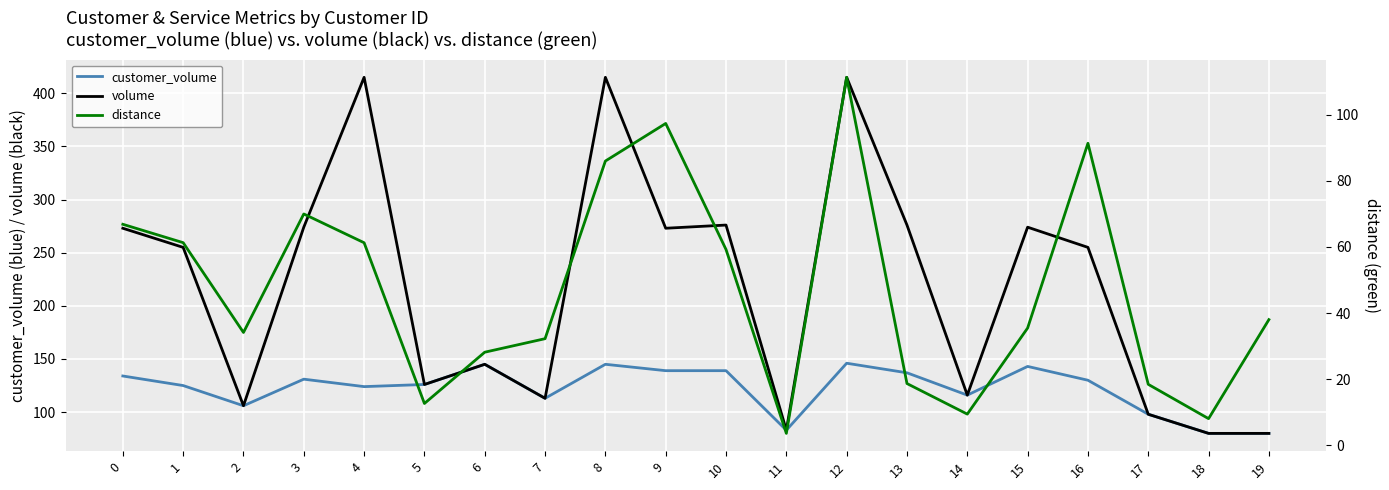

What is the total value across all series at 1?

441.3